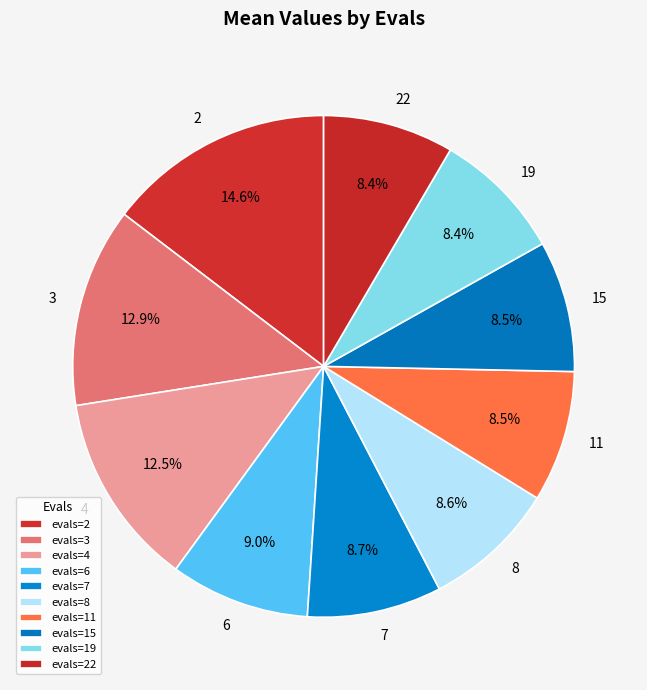

To the nearest percent, what portion does 8 represent?

9%